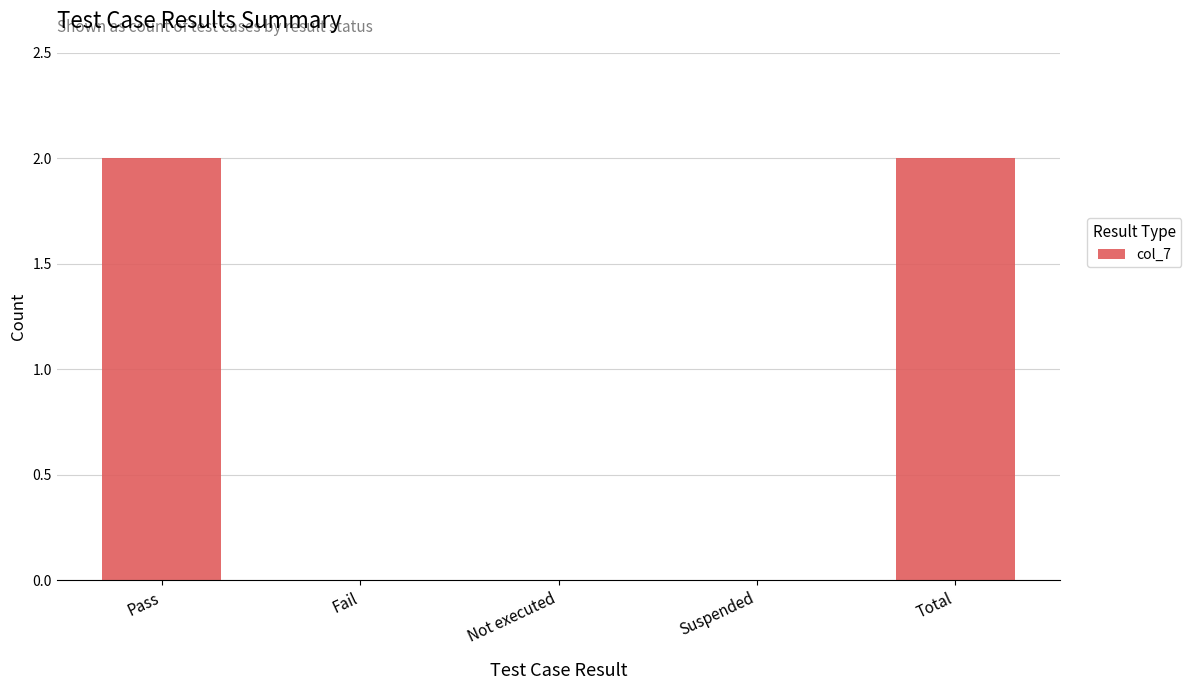

How many data points does each series have?

5